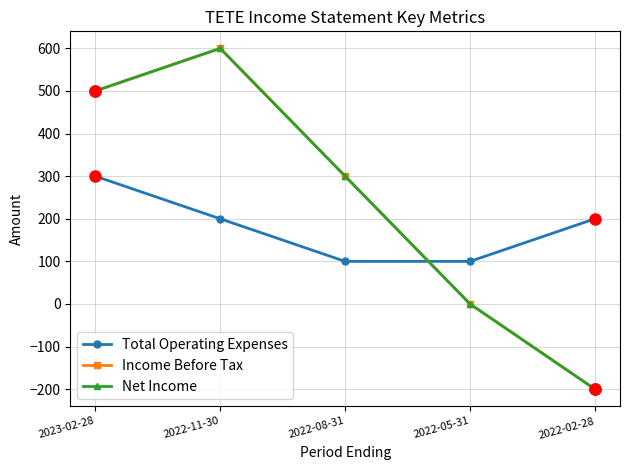

Which series has the largest total across all categories?

Income Before Tax